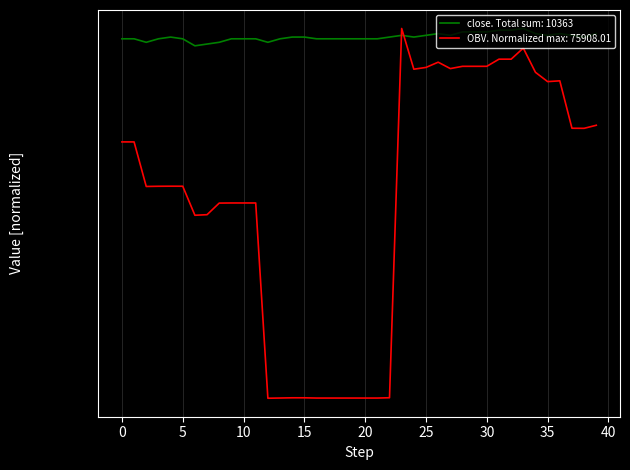

What is the value of the OBV point at the 14th from the left?

115.9